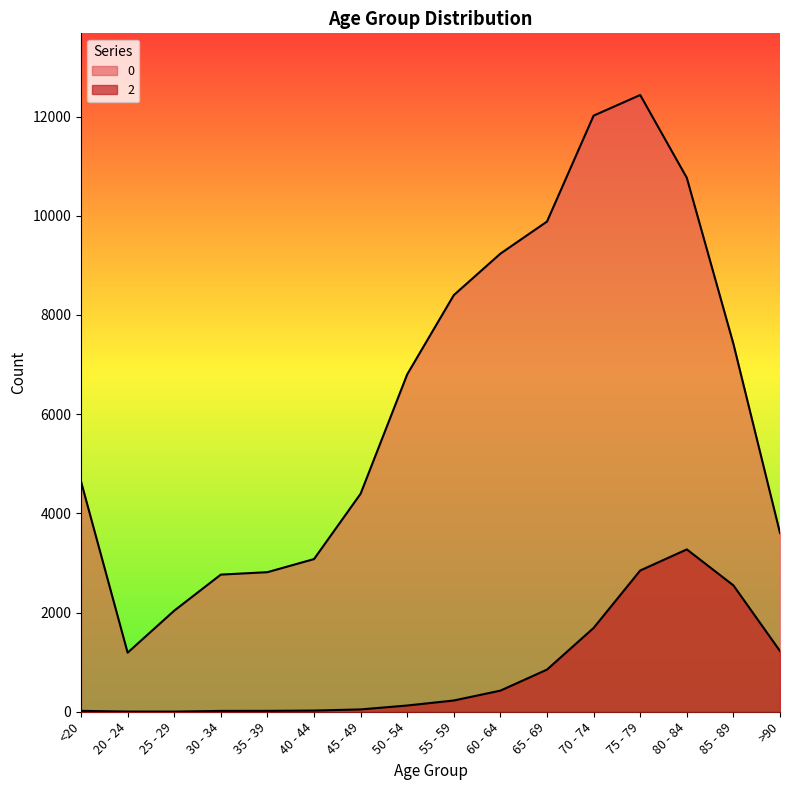

Reading left to right, what are all the values shown in this chart?

0: 4641	1191	2038	2765	2814	3078	4396	6803	8400	9236	9883	12018	12434	10764	7417	3604
2: 18	4	3	17	18	24	47	126	227	426	850	1690	2848	3273	2548	1224